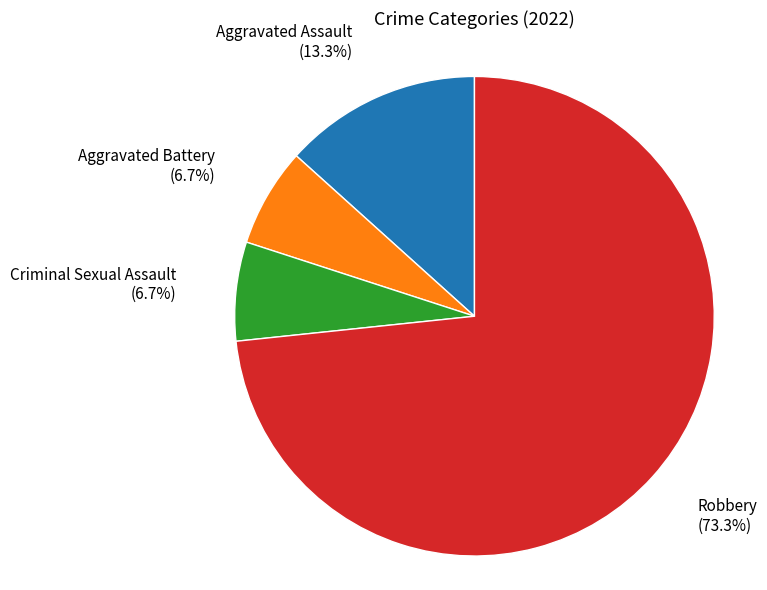

Does any single category account for the majority?

Yes